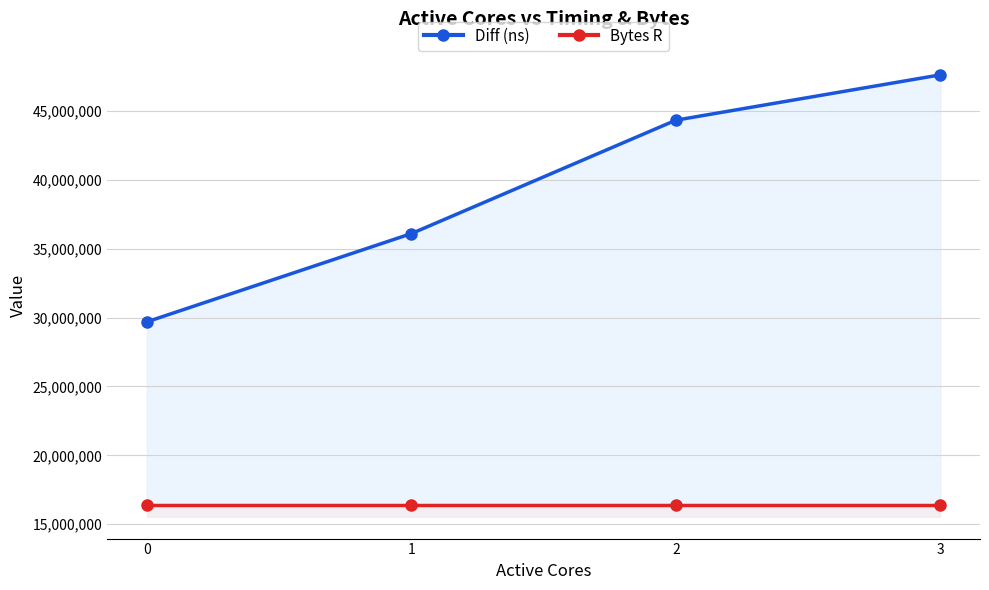

What is the difference between the Diff (ns) values at 3 and 1?

11521531